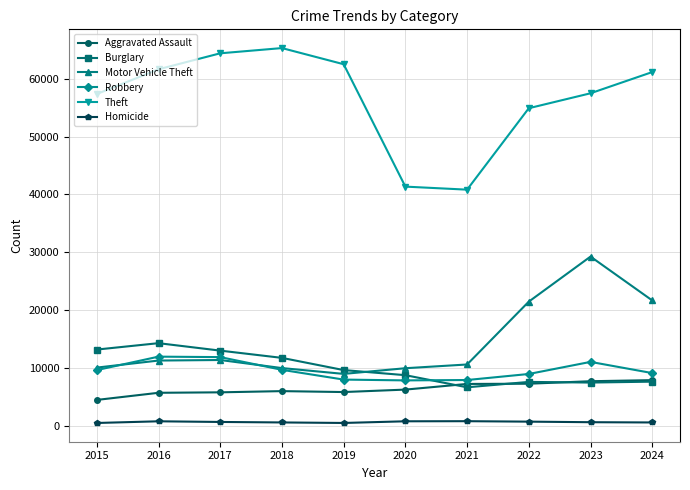

Is it true that Robbery equals 11960 at 2016?

True